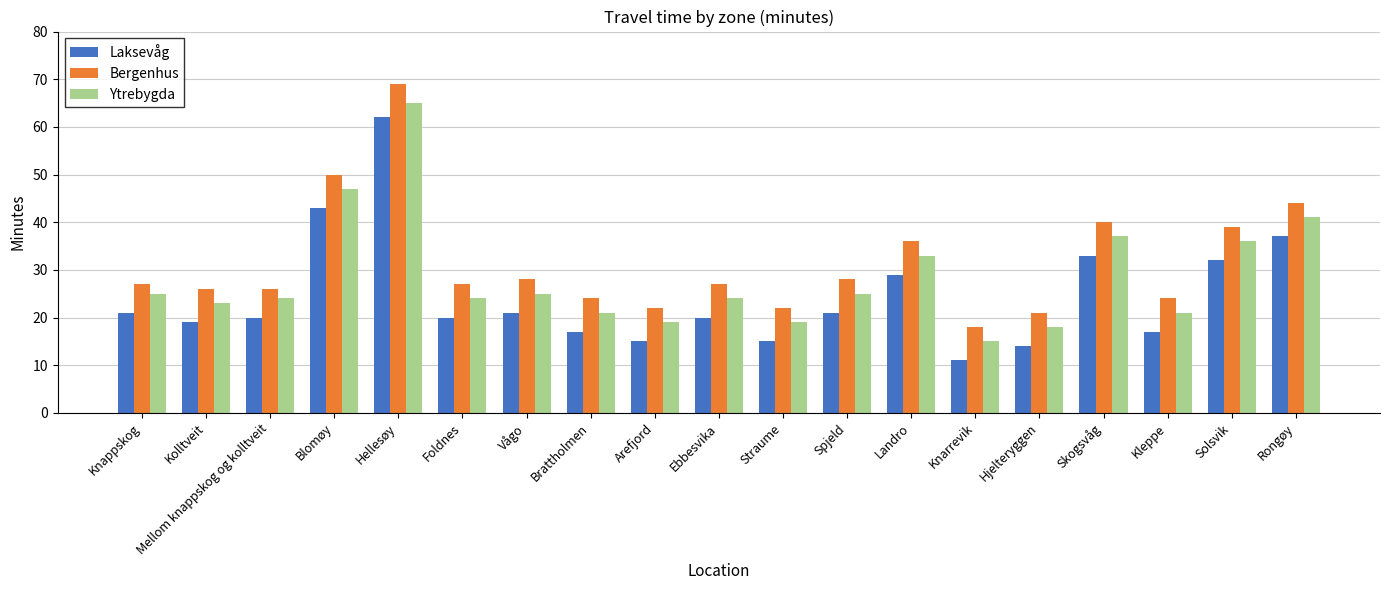

How many series are shown in this chart?

3